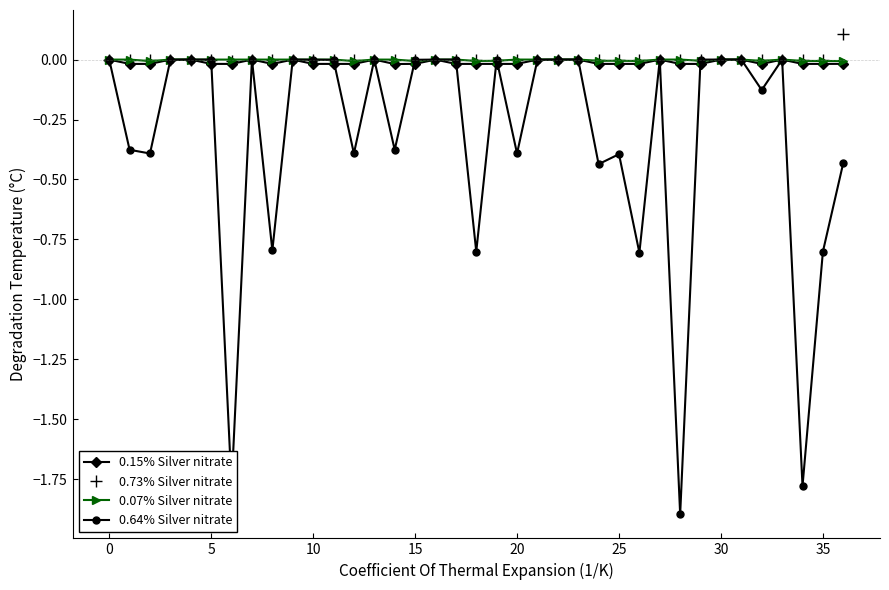

At how many categories does at least one series exceed -1?

37